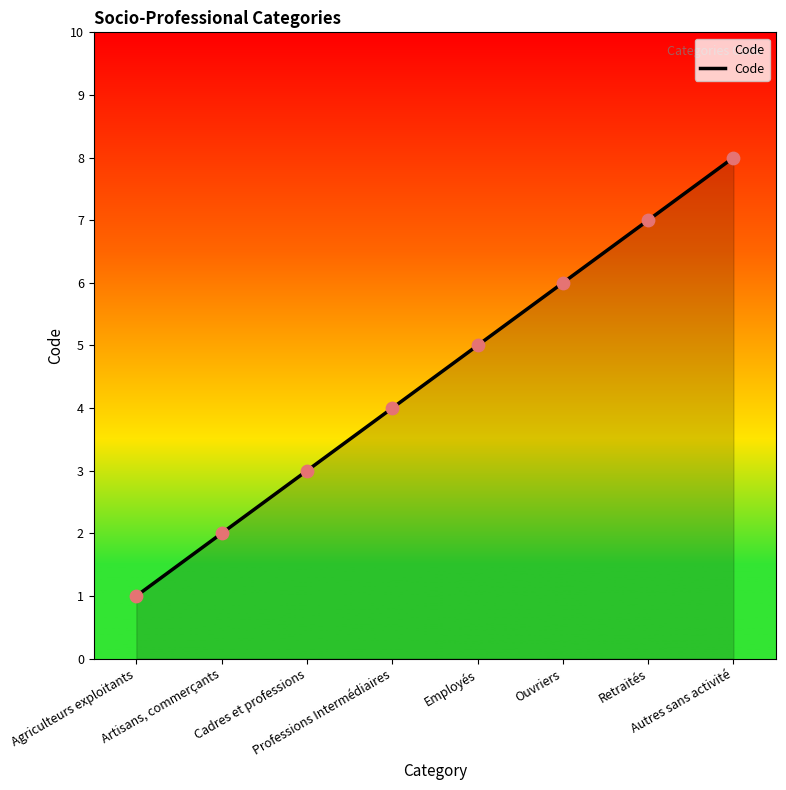

What is the change in value from Professions Intermédiaires to Employés?

+1